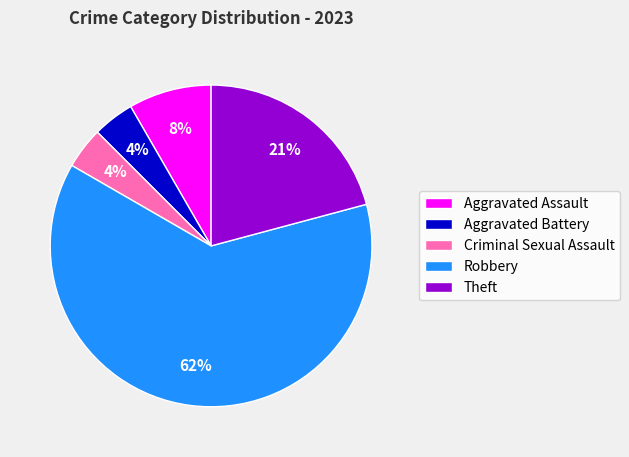

True or false: Criminal Sexual Assault accounts for 4% of the total.

True